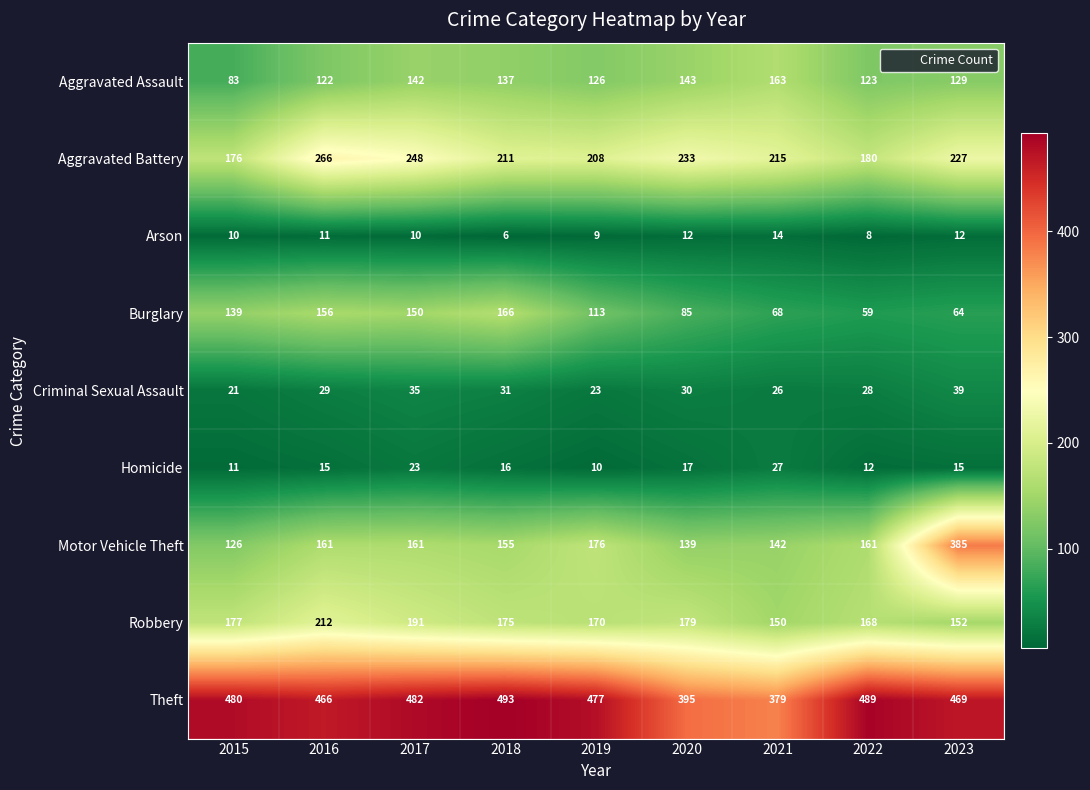

Which series has the widest spread of values?

Motor Vehicle Theft